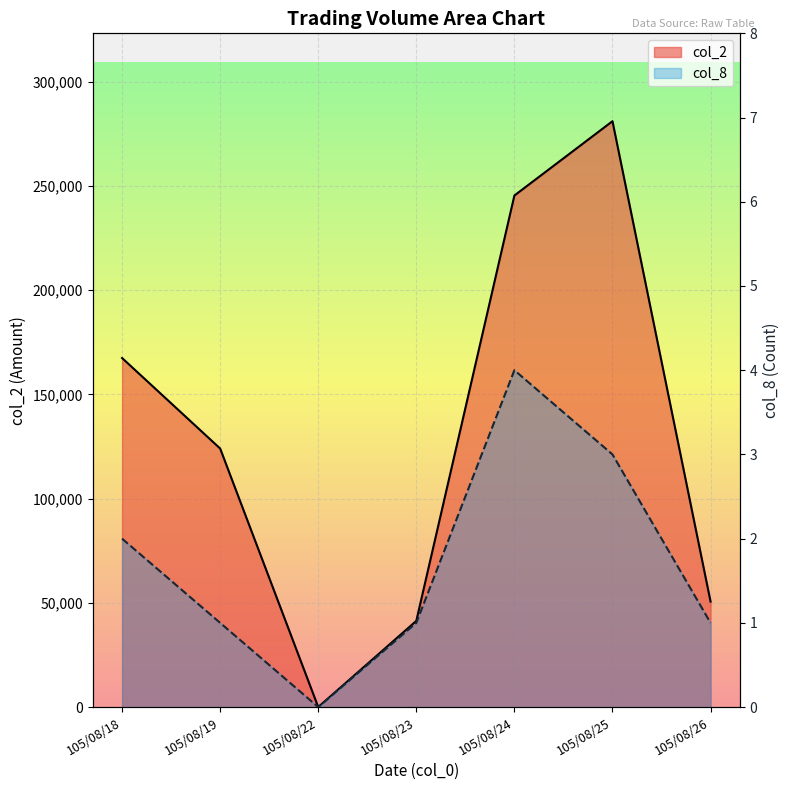

True or false: col_8 line has a value of 2 at 105/08/18.

True